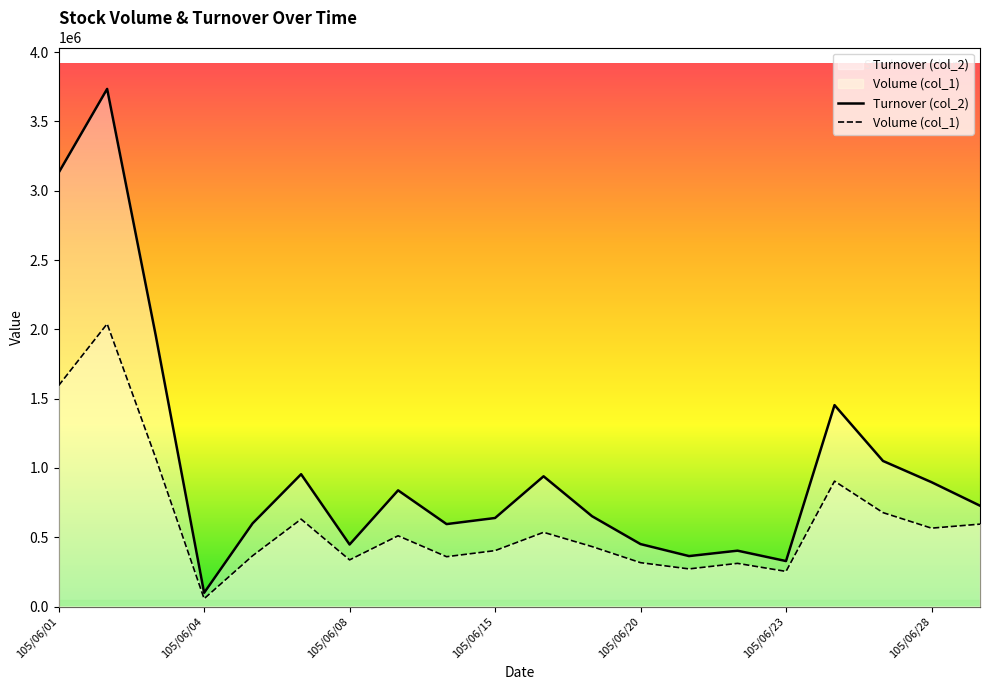

True or false: Turnover (col_2) and Volume (col_1) cross at least once.

False